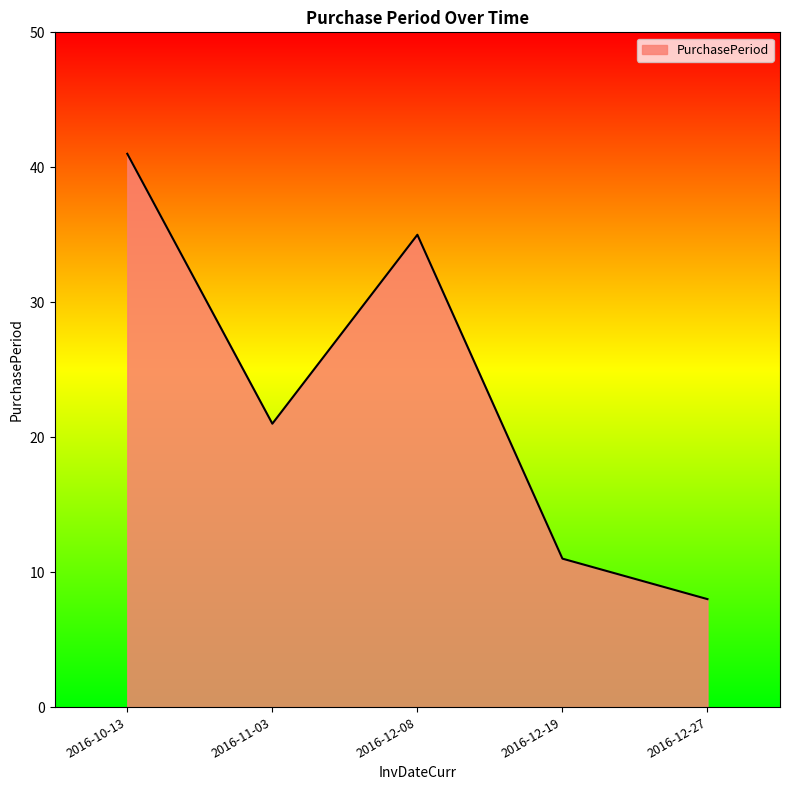

Count the number of categories in the chart.

5